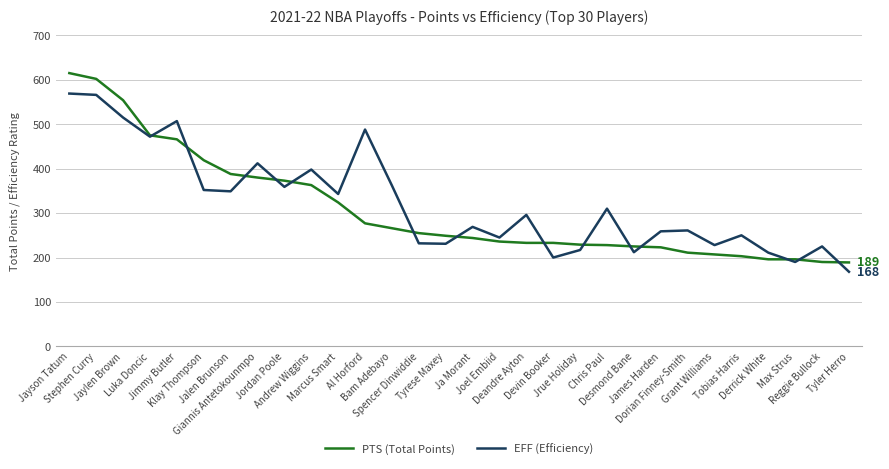

Between Klay Thompson and Jrue Holiday, which series saw the biggest shift?

PTS (Total Points)